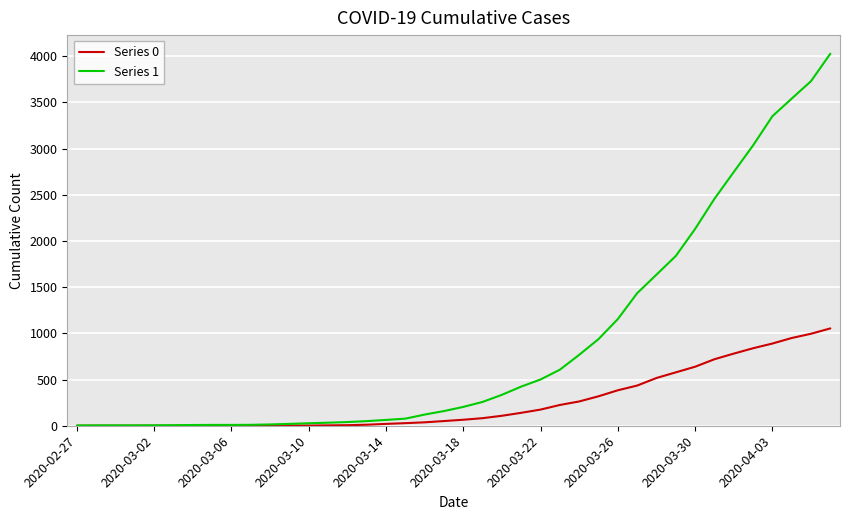

What is the greatest value displayed?

4028